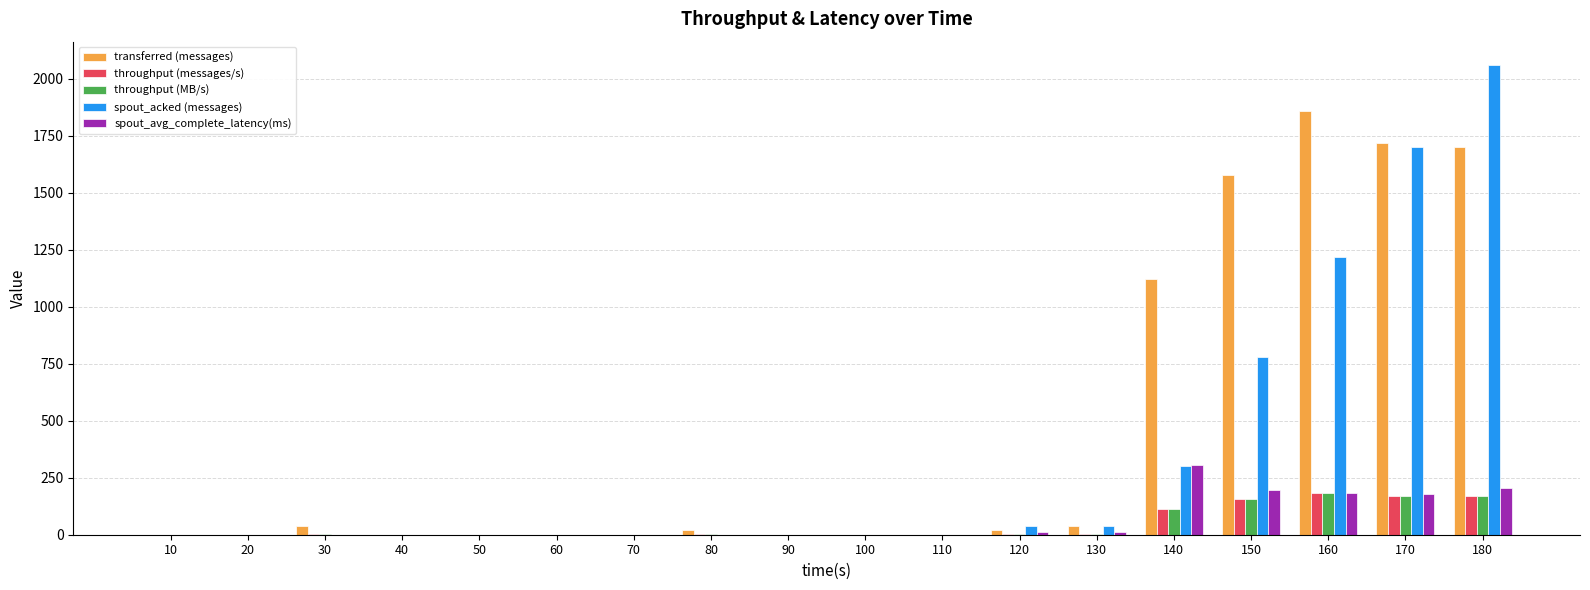

What is the difference between the throughput (MB/s) values at 50 and 80?

1.0